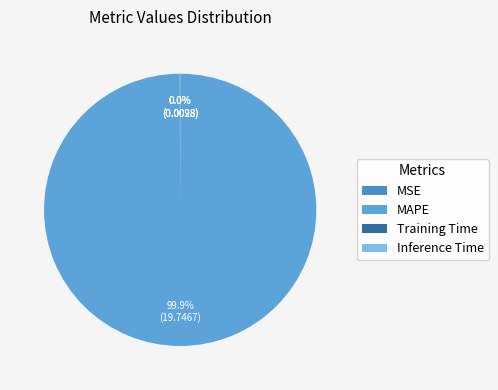

To the nearest percent, what is the average slice percentage?

25%